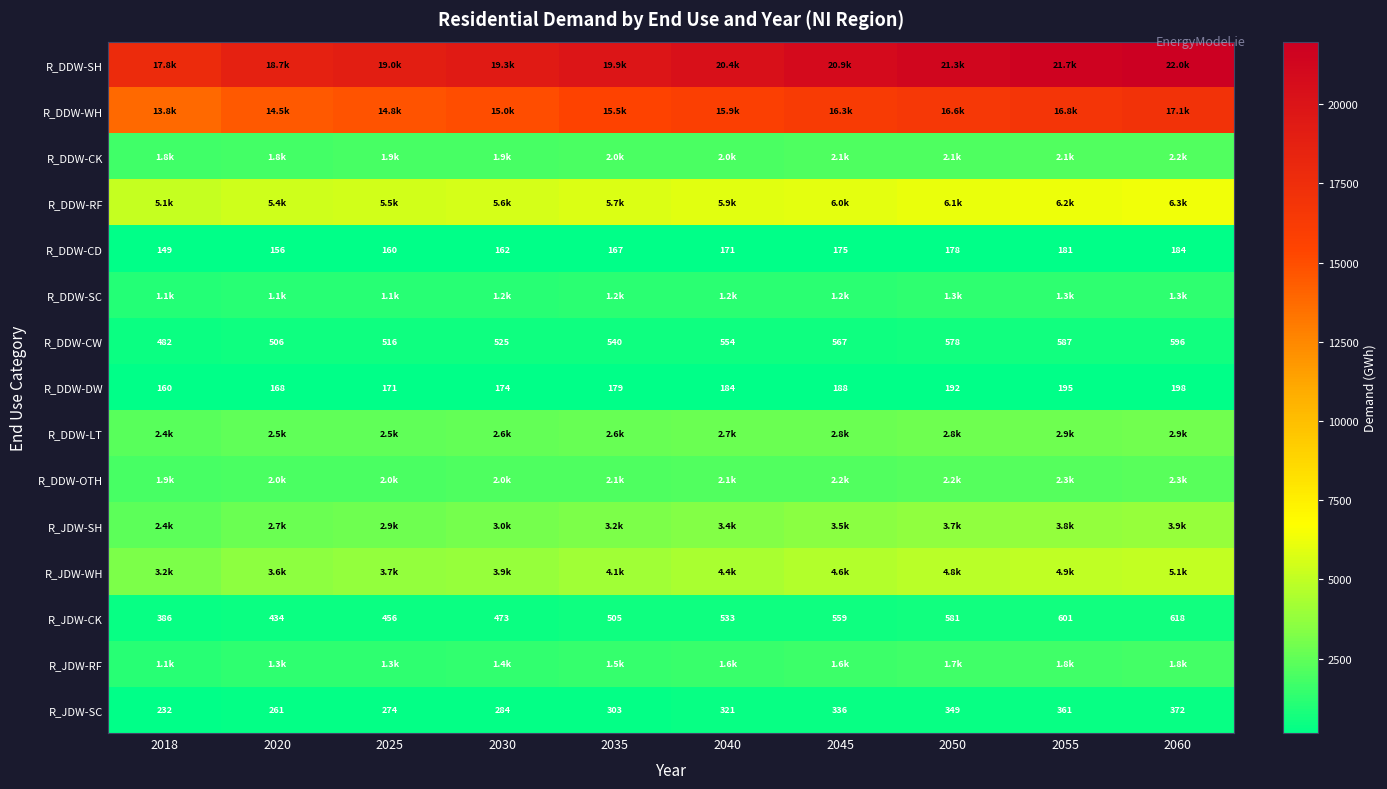

Which series has the widest spread of values?

R_DDW-SH